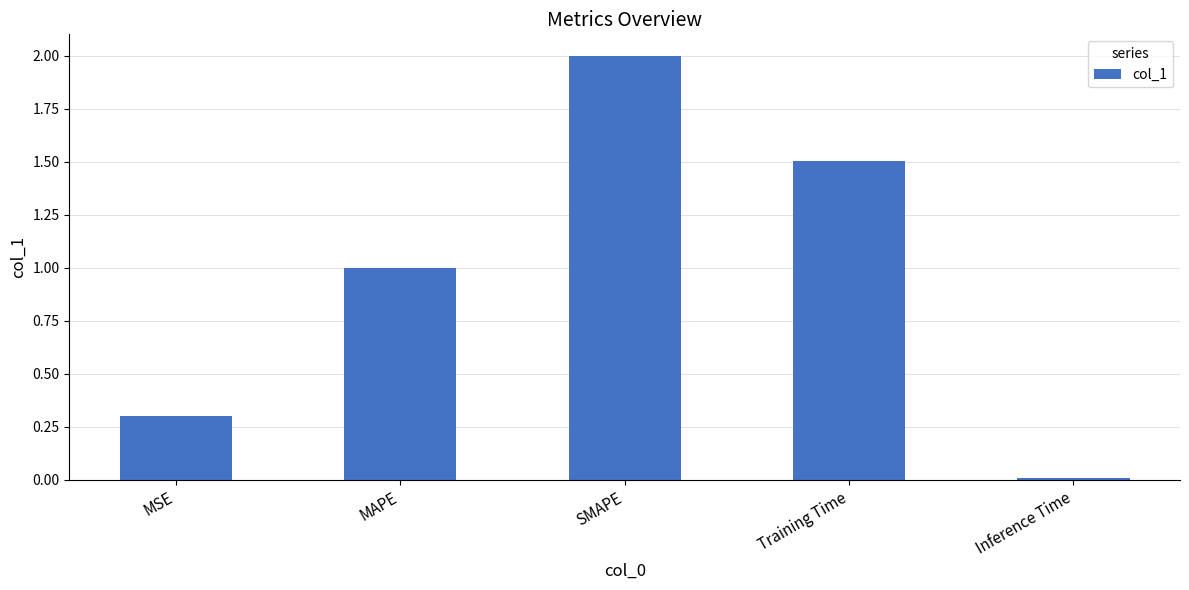

The chart shows a value of 1.5 at Training Time. True or false?

True